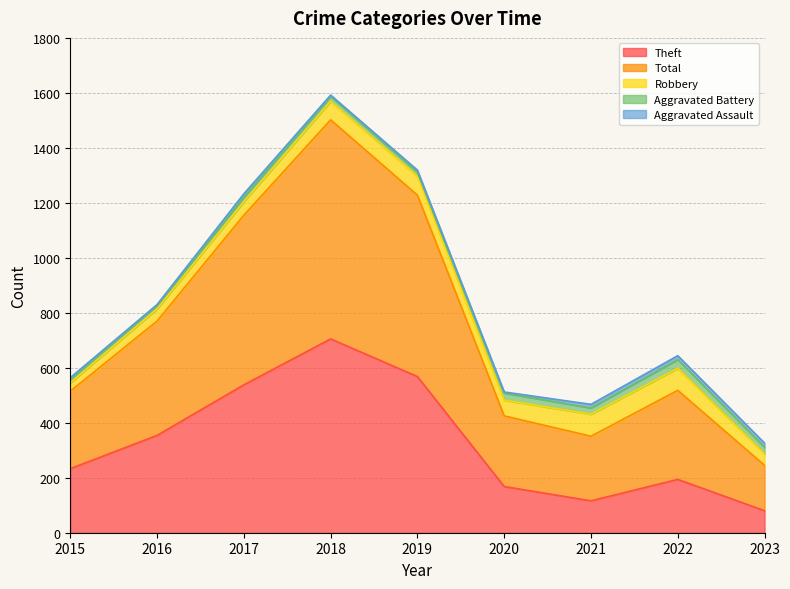

True or false: Aggravated Battery and Robbery cross at least once.

False